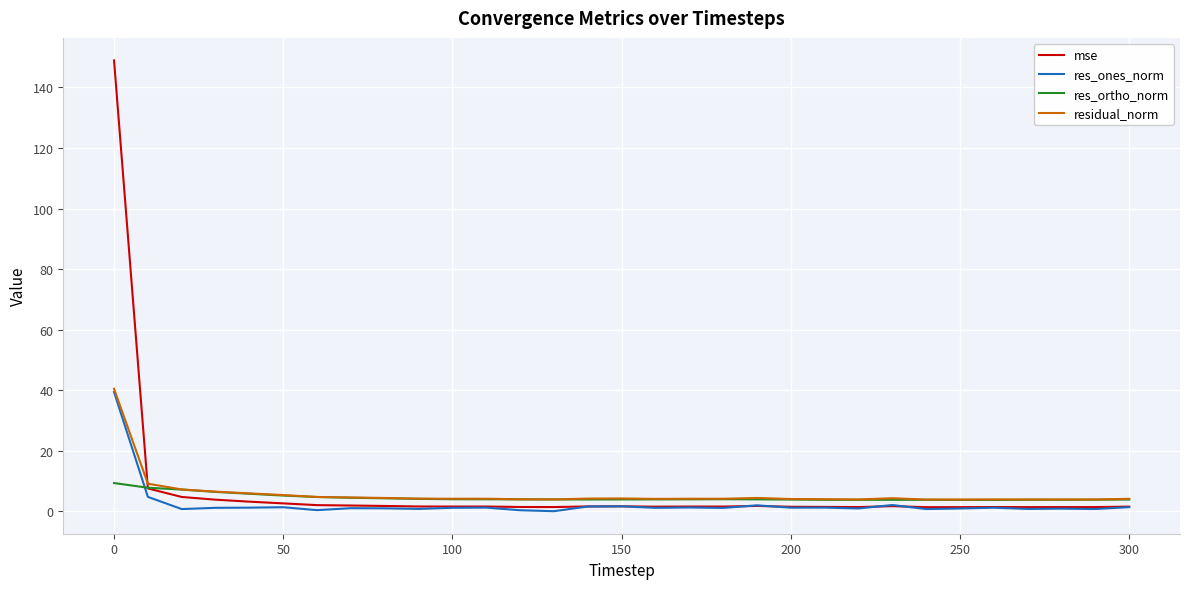

List the series in order of their overall mean, lowest first.

res_ones_norm, res_ortho_norm, residual_norm, mse